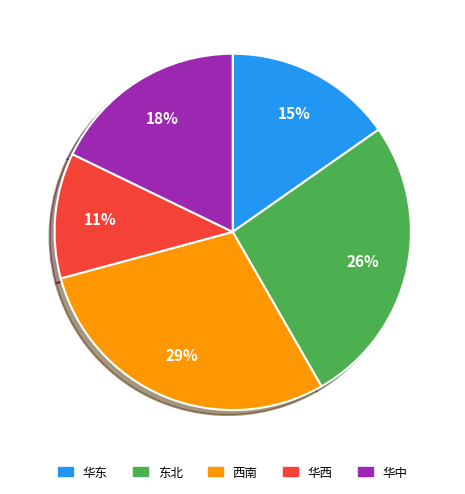

To the nearest percent, what is the combined percentage of 西南 and 华西?

40%